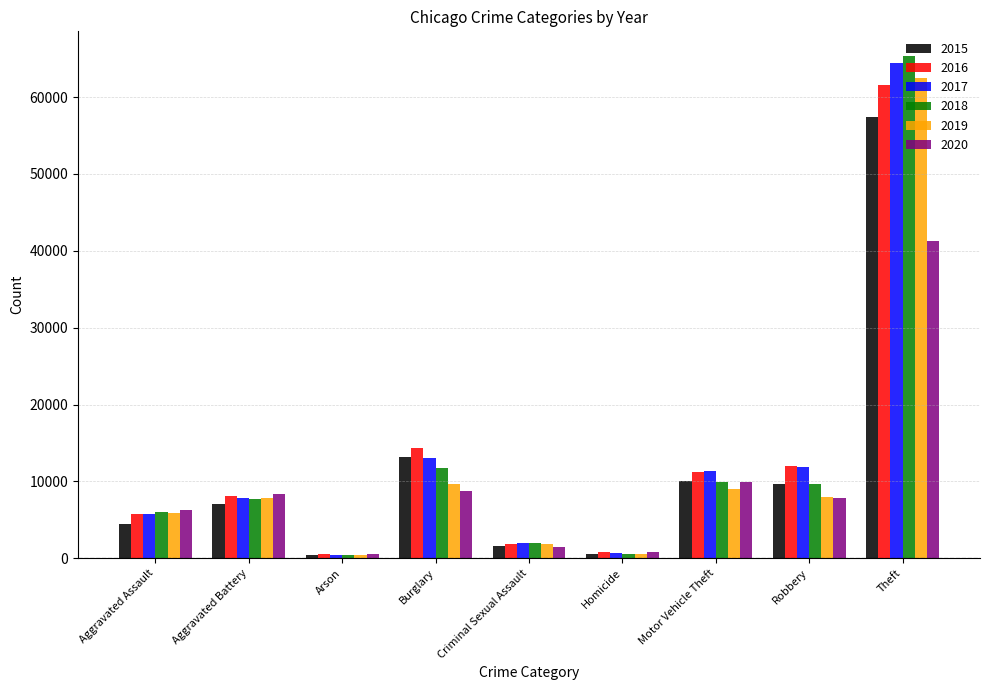

What is the approximate value of 2018 at Homicide?

589